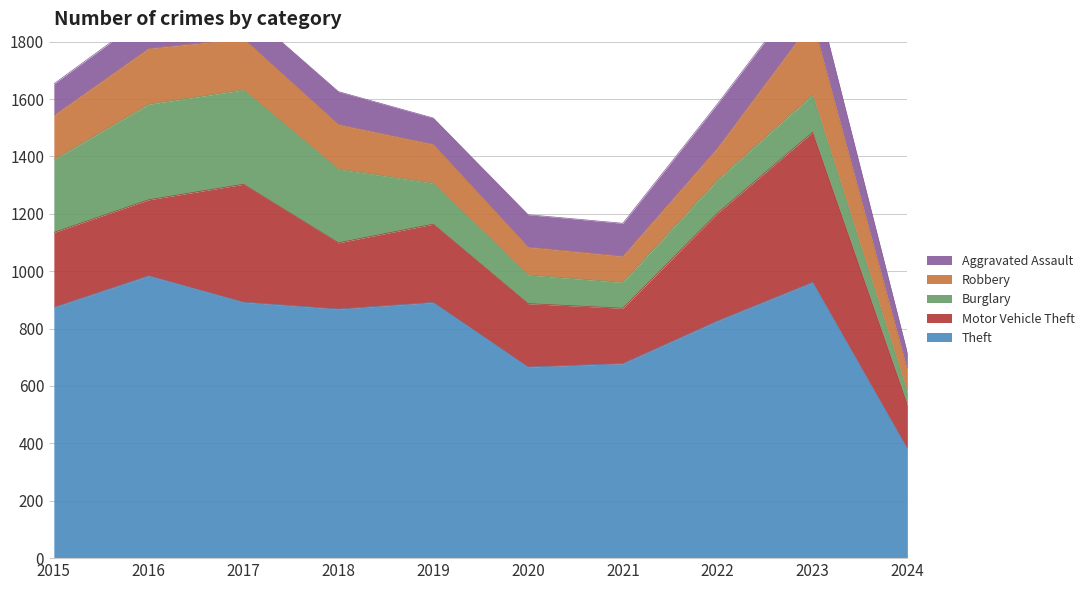

Which has a higher value, 2018 or 2024?

2018